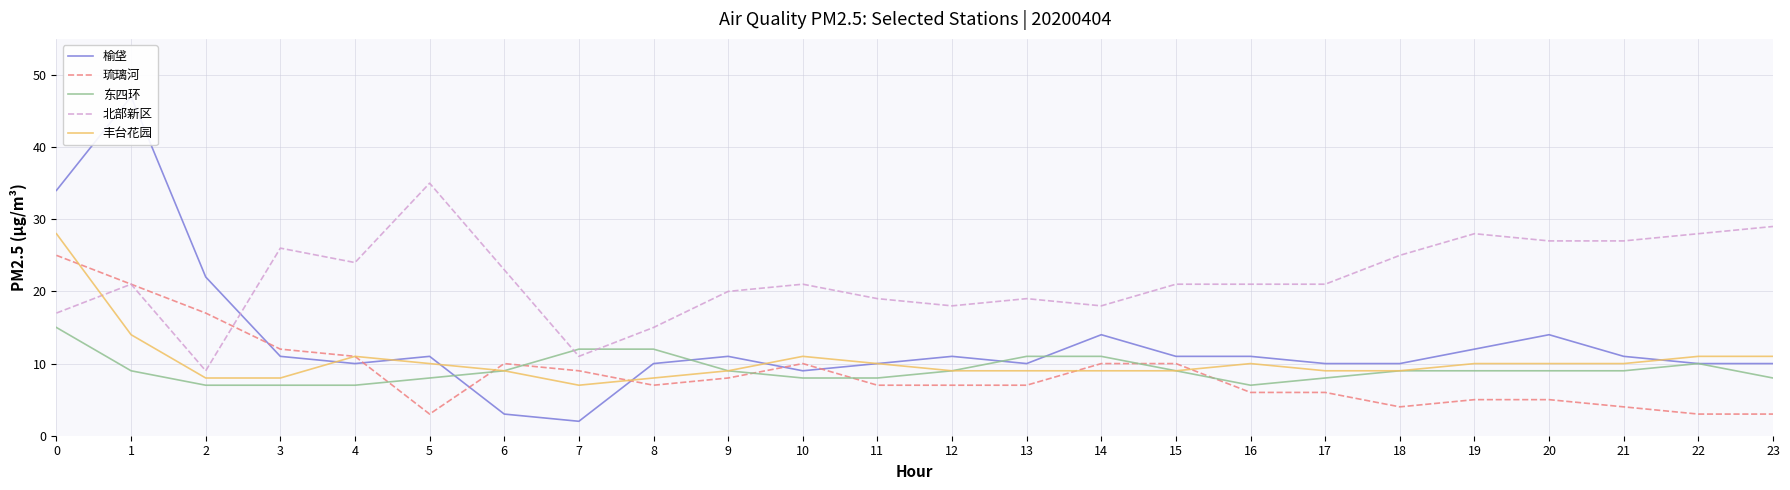

Where do 北部新区 and 琉璃河 first cross each other?

2 and 3